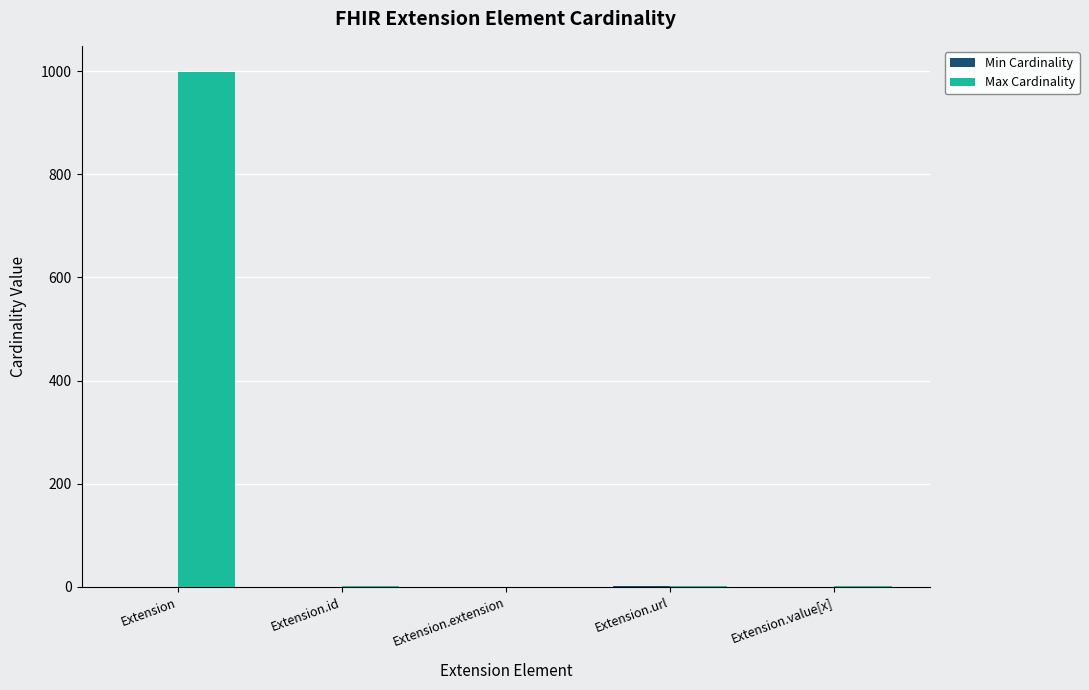

At which category is the sum across all series the highest?

Extension